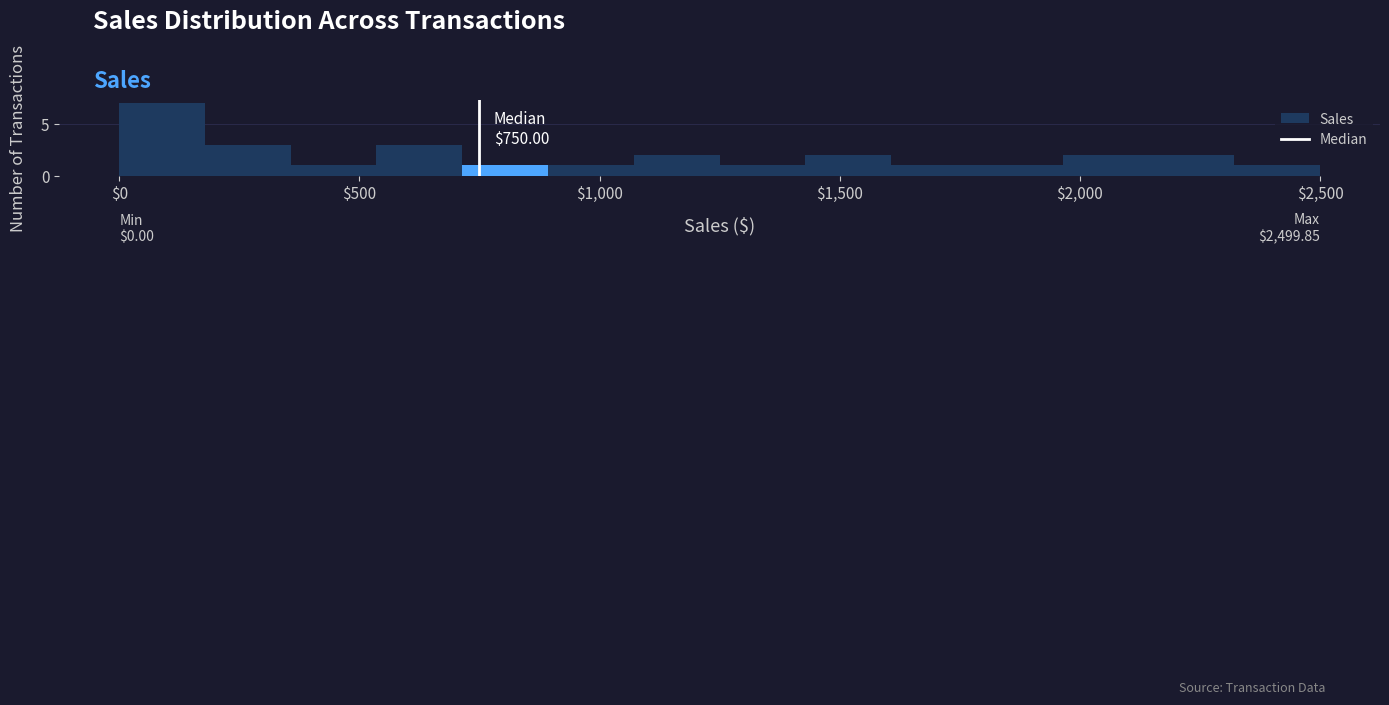

Read against the x-axis, roughly where is the centre of the tallest bar?

100